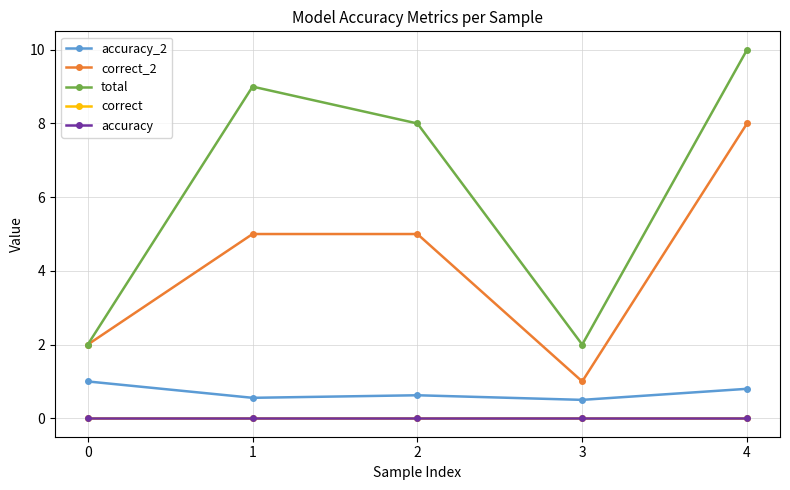

True or false: correct has more than 1 points higher than both neighbors.

False